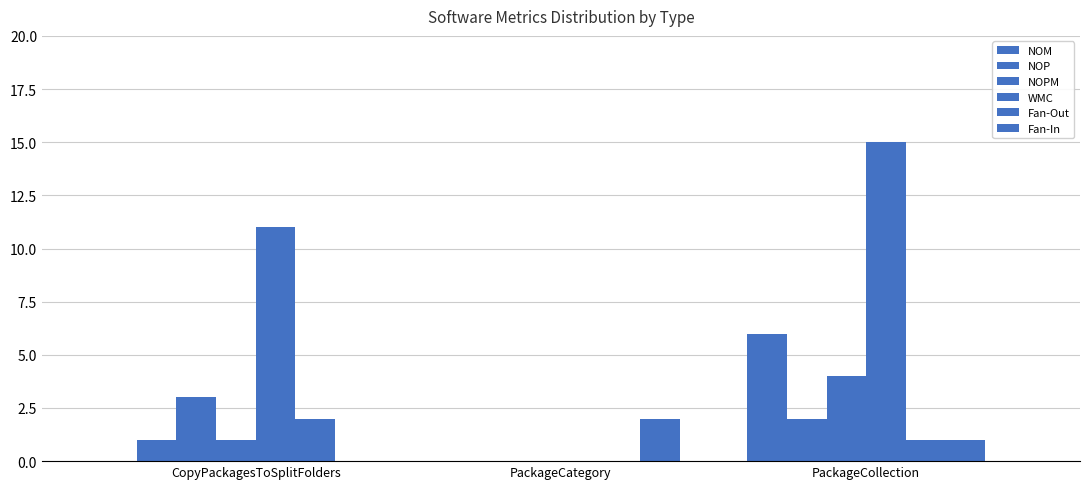

What is the label of the 1st bar from the left?

CopyPackagesToSplitFolders